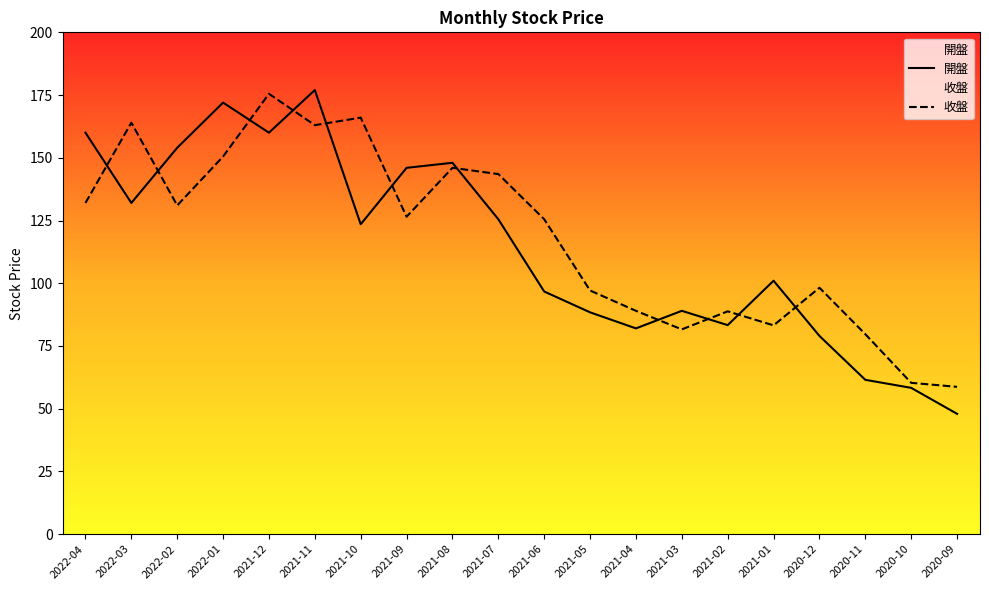

Reading right to left, list all the values displayed in this chart.

開盤: 2020-09=48.0	2020-10=58.3	2020-11=61.5	2020-12=79.0	2021-01=101.0	2021-02=83.3	2021-03=89.0	2021-04=82.0	2021-05=88.4	2021-06=96.7	2021-07=125.5	2021-08=148.0	2021-09=146.0	2021-10=123.5	2021-11=177.0	2021-12=160.0	2022-01=172.0	2022-02=154.0	2022-03=132.0	2022-04=160.0
收盤: 2020-09=58.7	2020-10=60.3	2020-11=79.7	2020-12=98.2	2021-01=83.2	2021-02=88.8	2021-03=81.6	2021-04=89.0	2021-05=97.1	2021-06=125.5	2021-07=143.5	2021-08=146.0	2021-09=126.5	2021-10=166.0	2021-11=163.0	2021-12=175.5	2022-01=150.5	2022-02=131.0	2022-03=164.0	2022-04=132.0